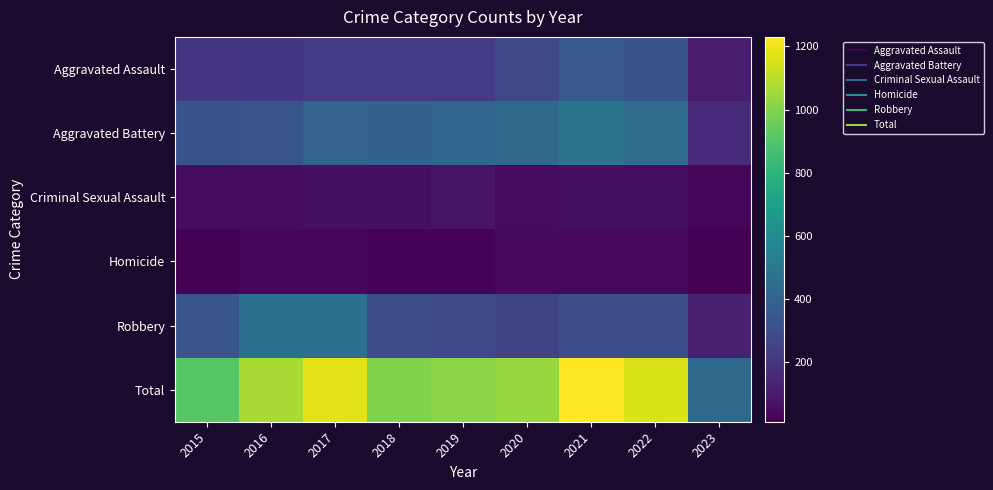

How many data points does each series have?

9